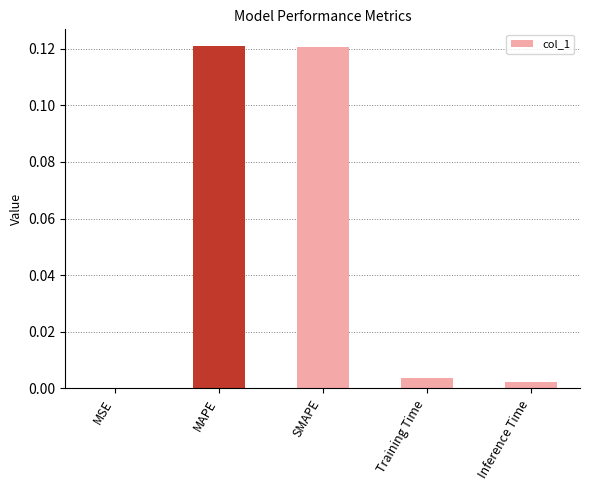

Is it true that the value at Inference Time is 0.0?

True